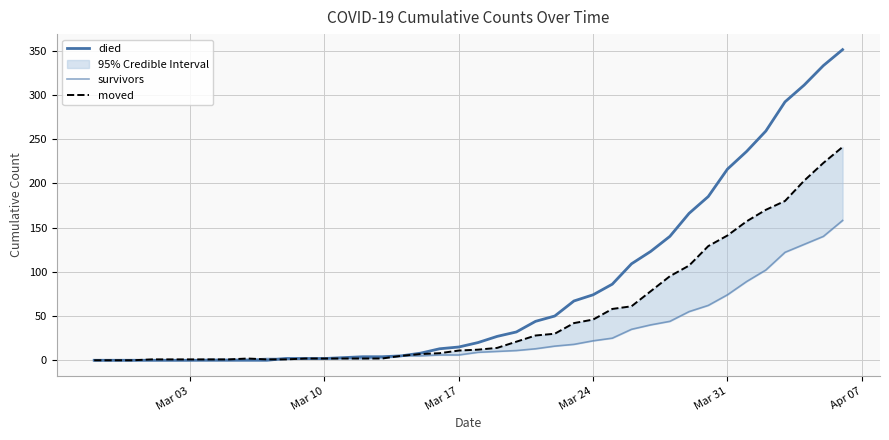

At how many categories does at least one series exceed 228?

6